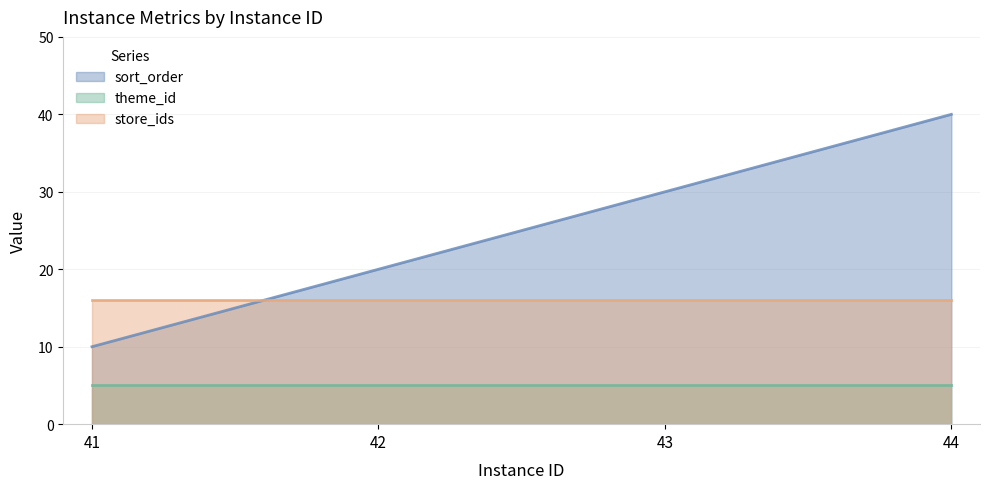

True or false: store_ids has a value of 16 at 44.

True